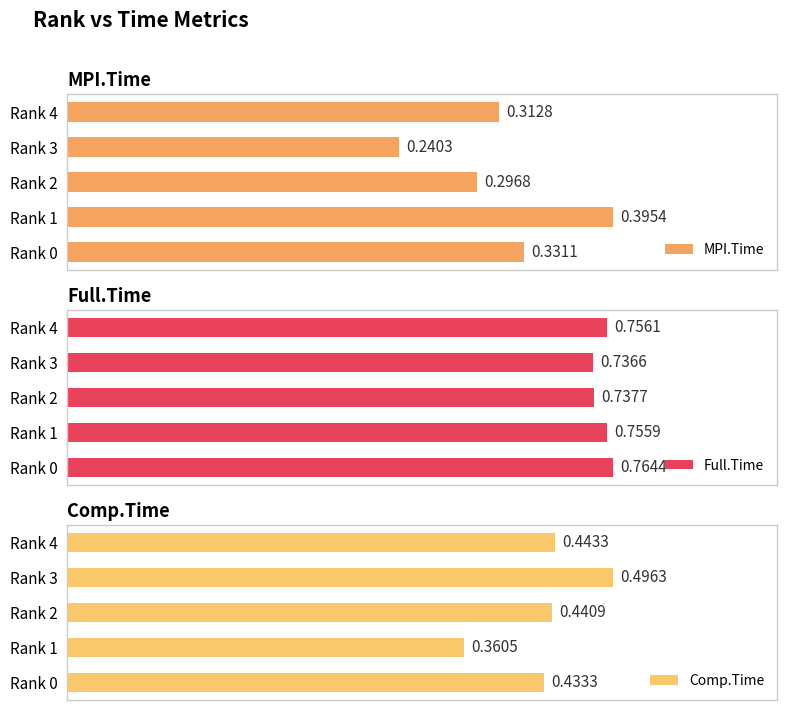

Is the value of Full.Time at Rank 2 greater than the value of Comp.Time at Rank 3?

Yes